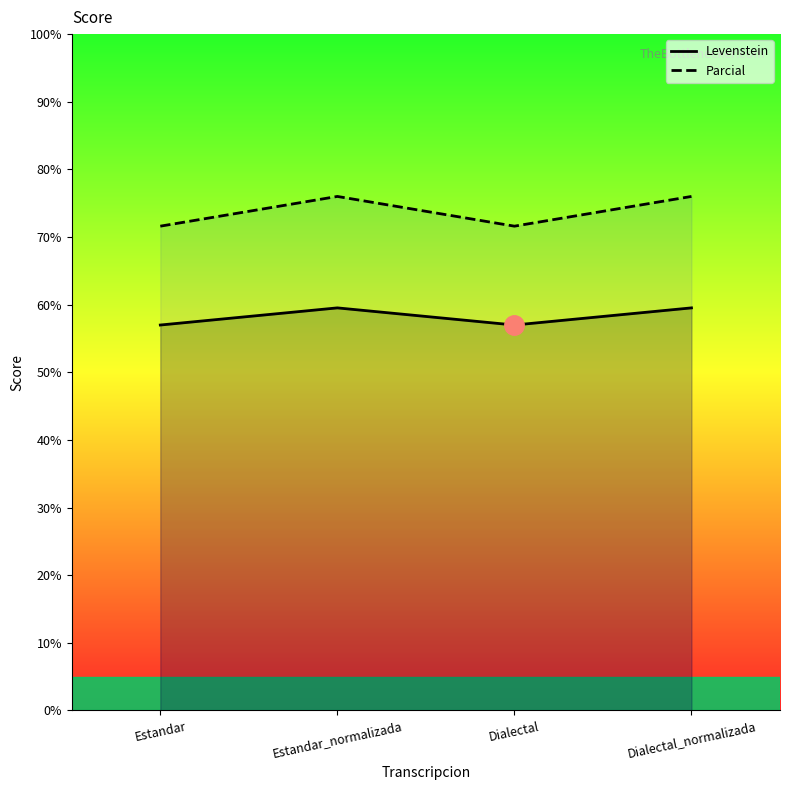

True or false: Levenstein and Parcial cross at least once.

False